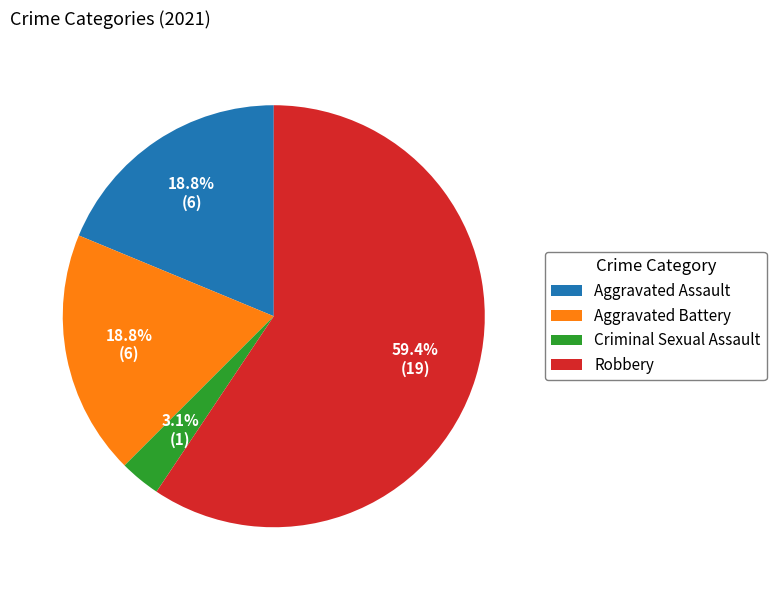

Between Robbery and Aggravated Battery, which is larger?

Robbery